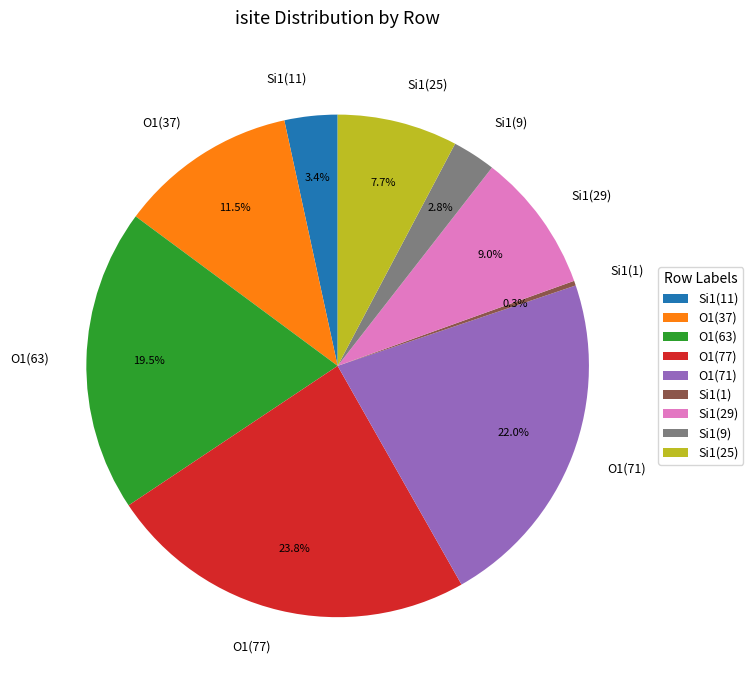

What percentage do O1(77) and O1(63) together represent?

43.3%